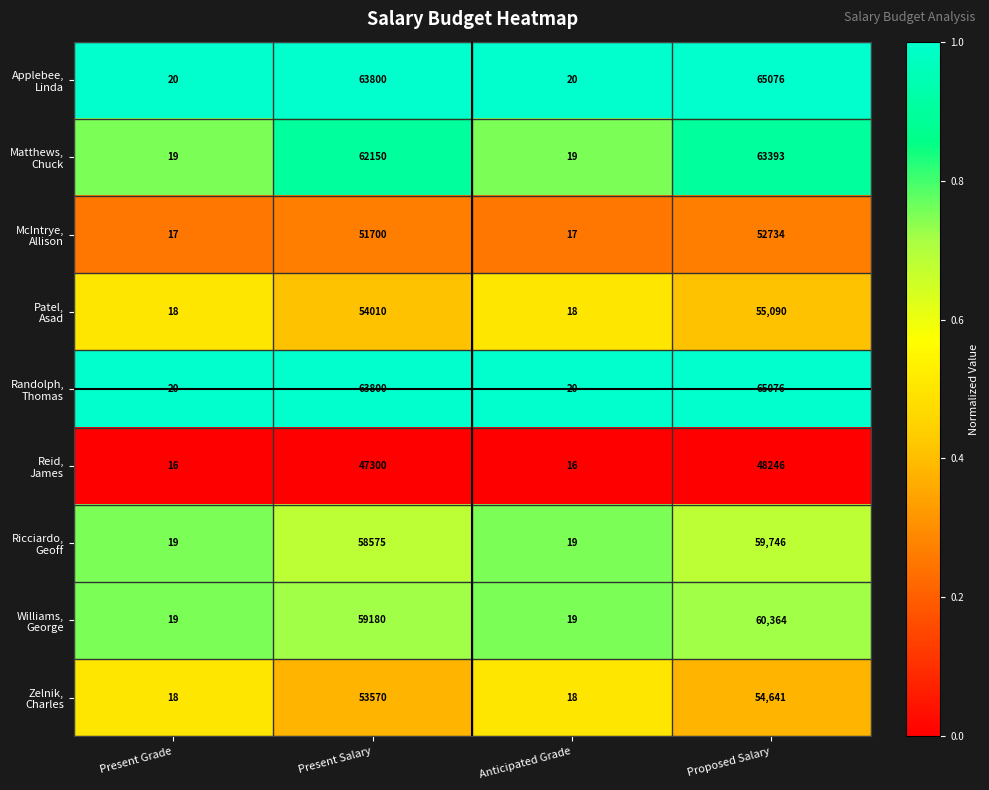

What is the maximum value shown in the chart?

65076